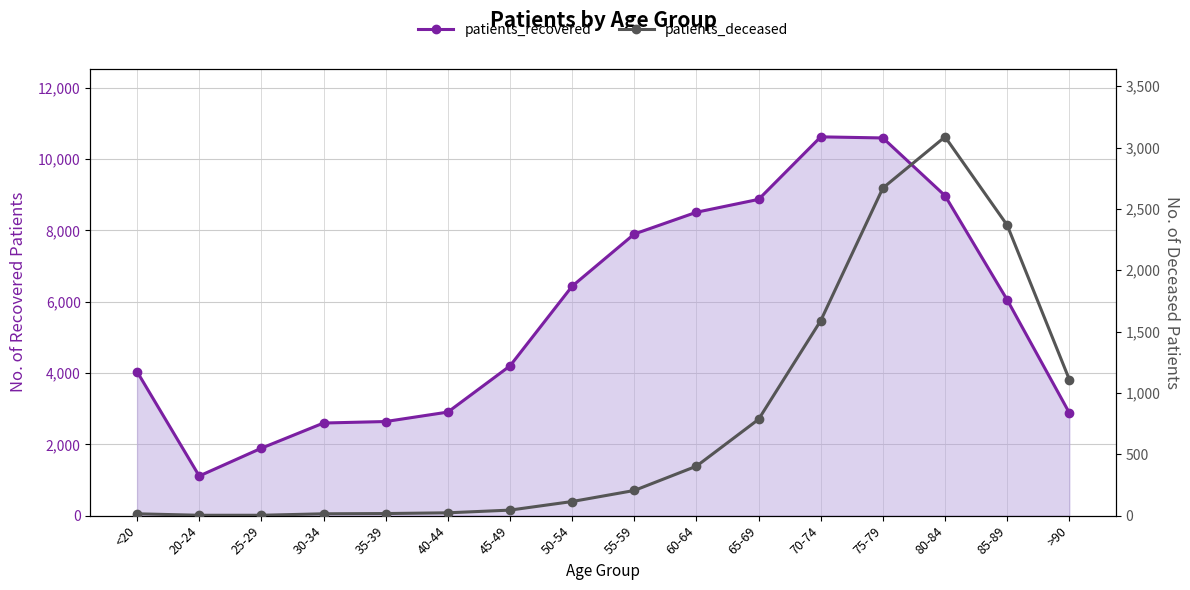

What is the maximum value for patients_recovered?

10626